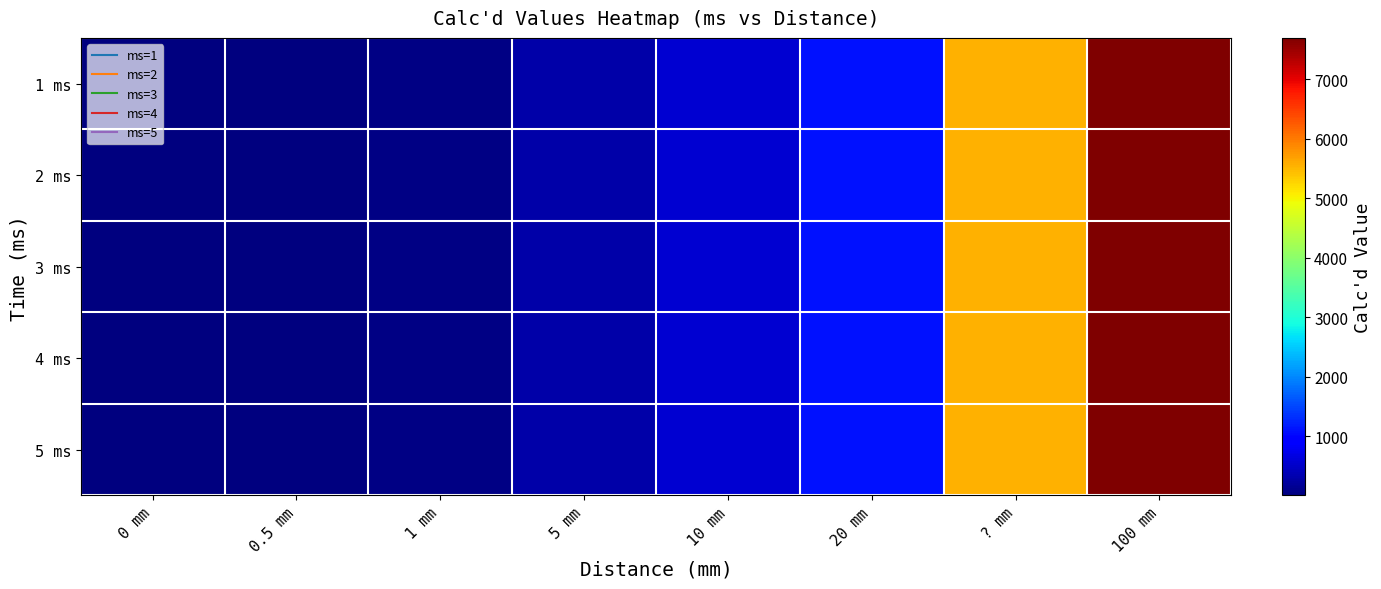

What is the total value across all series at 0 mm?

5.9